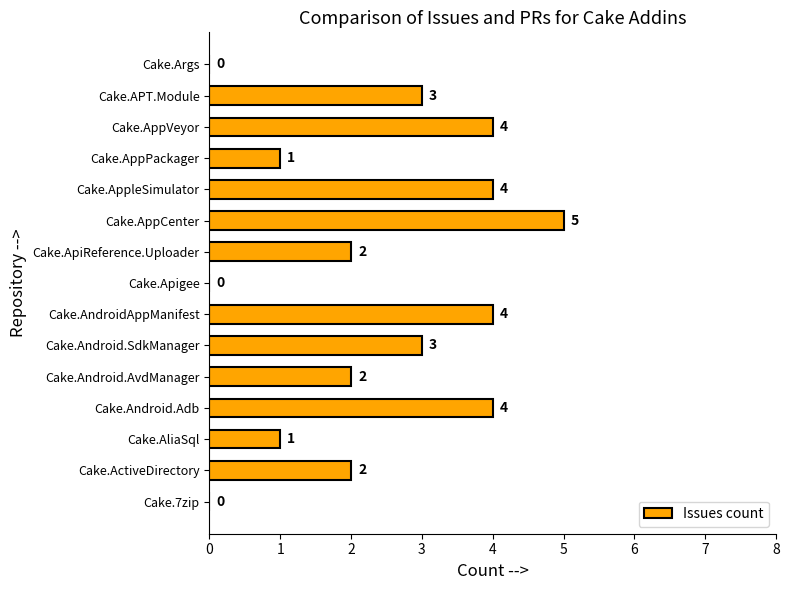

True or false: the data shows 2 at Cake.AliaSql.

False